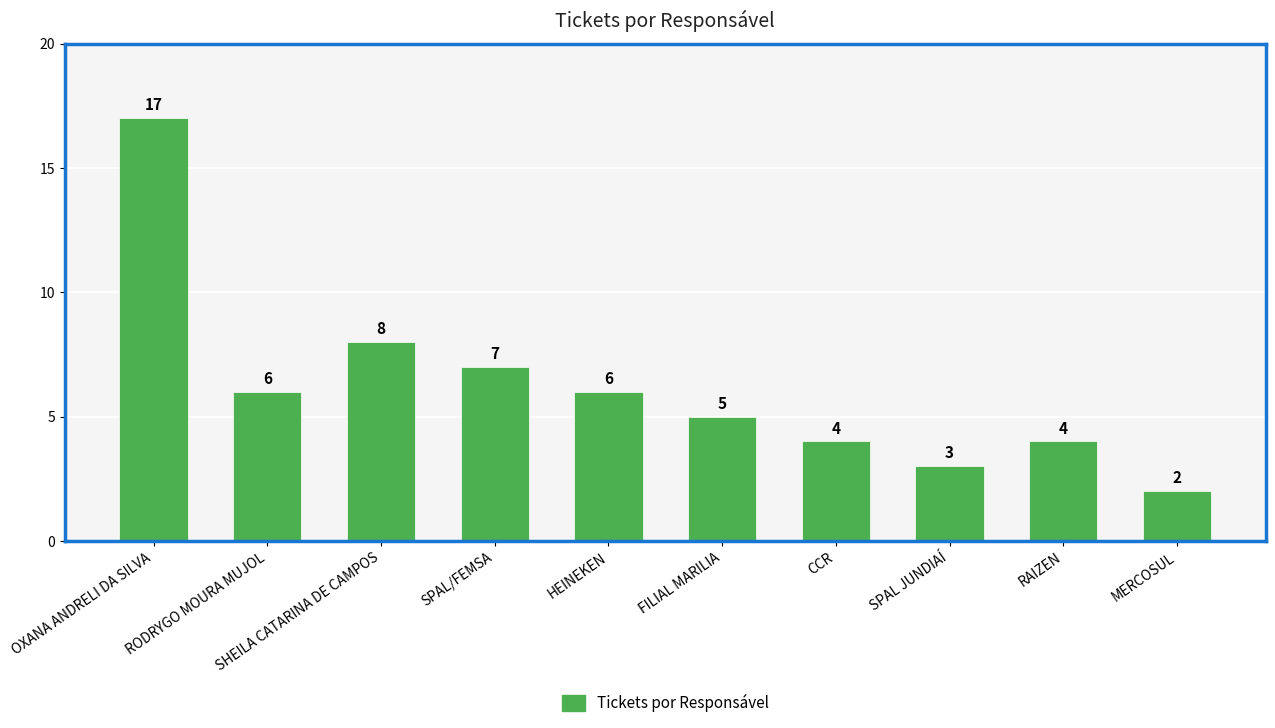

How many distinct data groups are displayed?

1